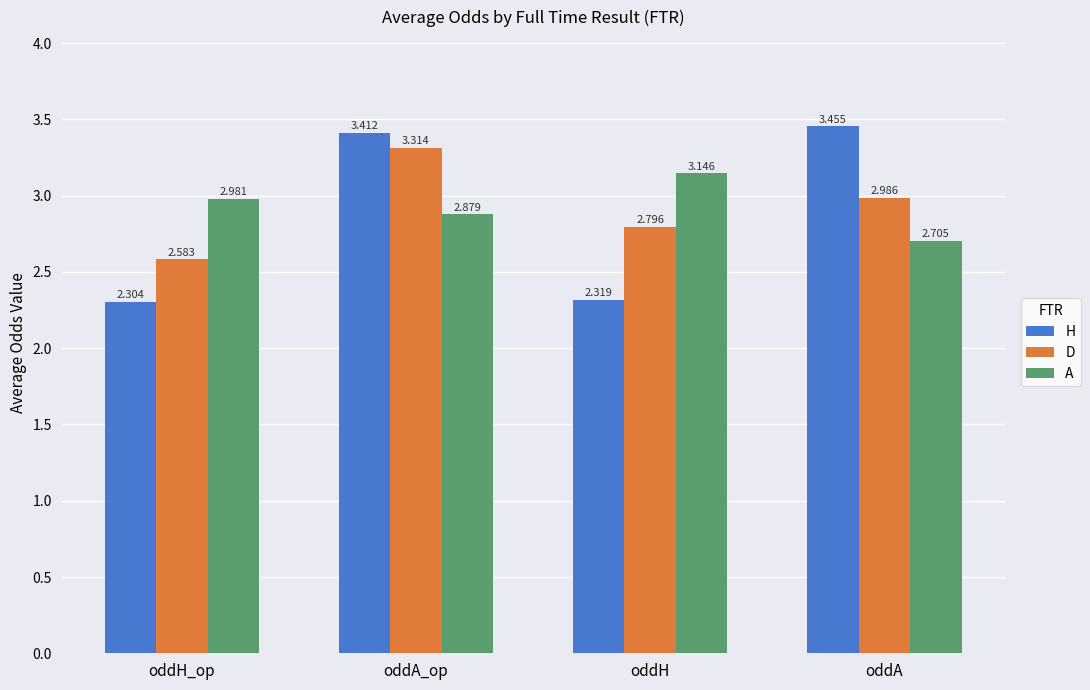

Is the value of A at oddA greater than the value of H at oddH_op?

Yes